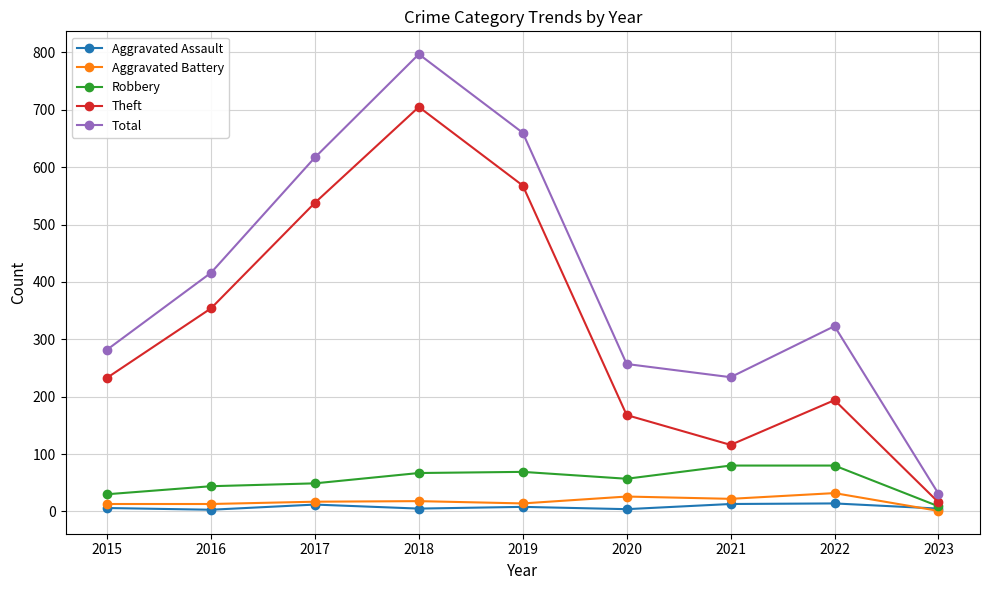

Does the chart display data point markers on the line(s)?

Yes